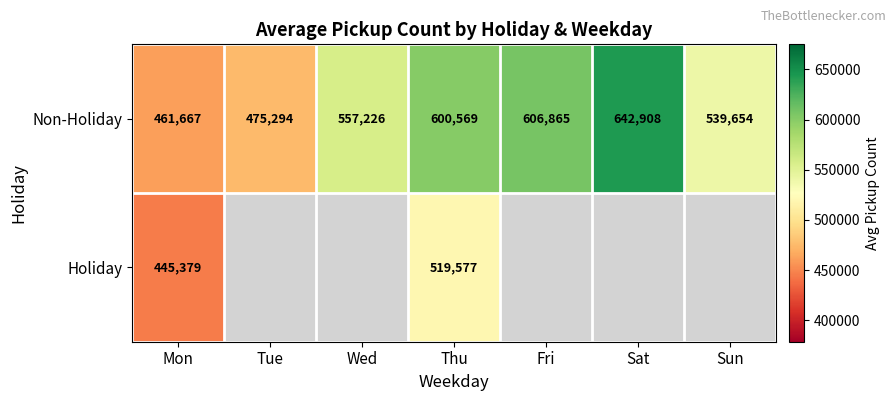

The Non-Holiday series shows 891645.2 at Sun. True or false?

False